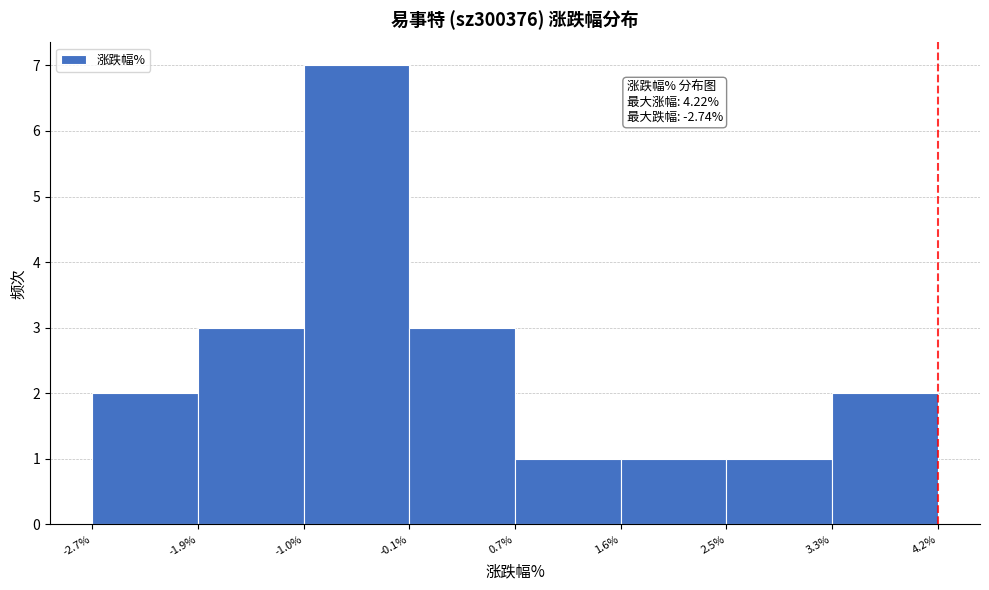

Over which range of the x-axis is the bar tallest?

-1.0% to -0.1%